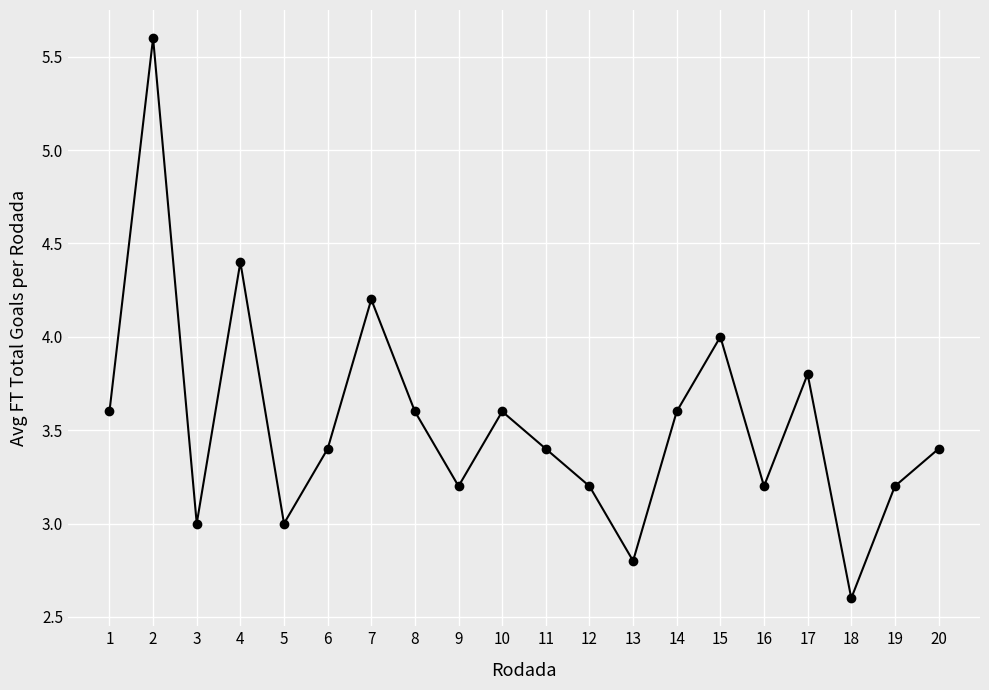

How many series are shown in this chart?

1